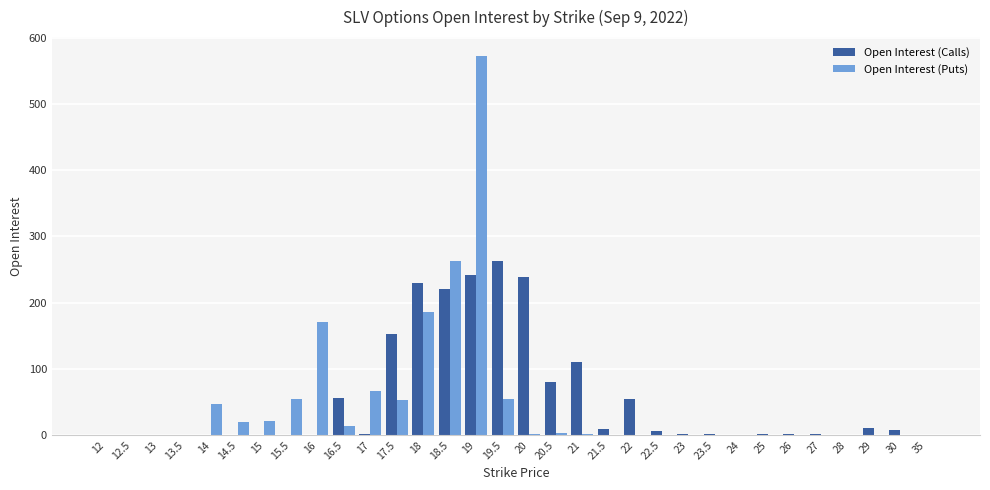

Is it true that Open Interest (Puts) equals 55 at 15.5?

True